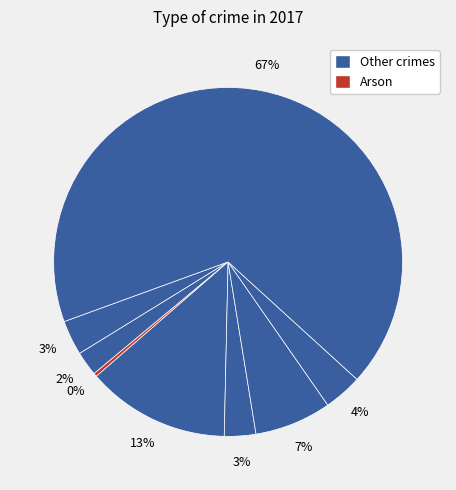

To the nearest percent, what is the average slice percentage?

12%